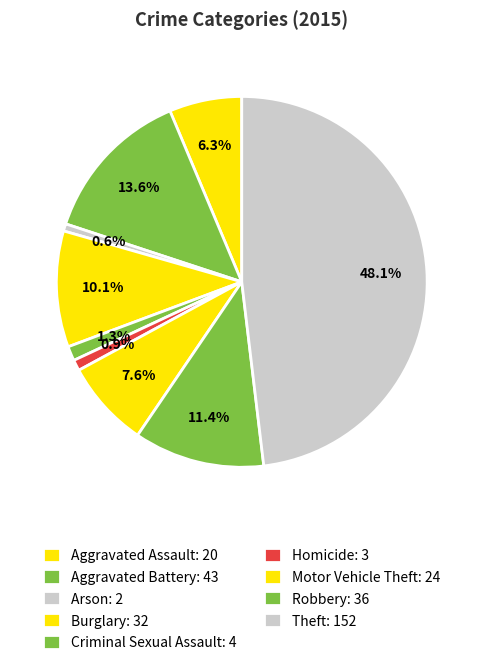

How many slices are in this pie chart?

9